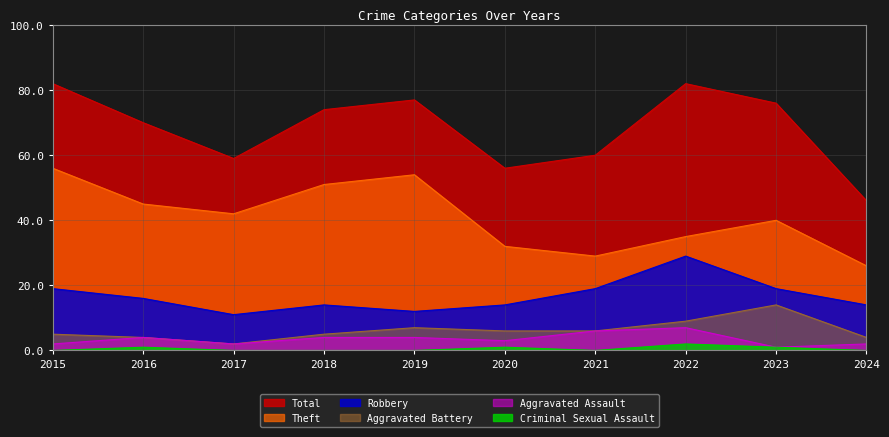

True or false: Aggravated Battery and Criminal Sexual Assault cross at least once.

False